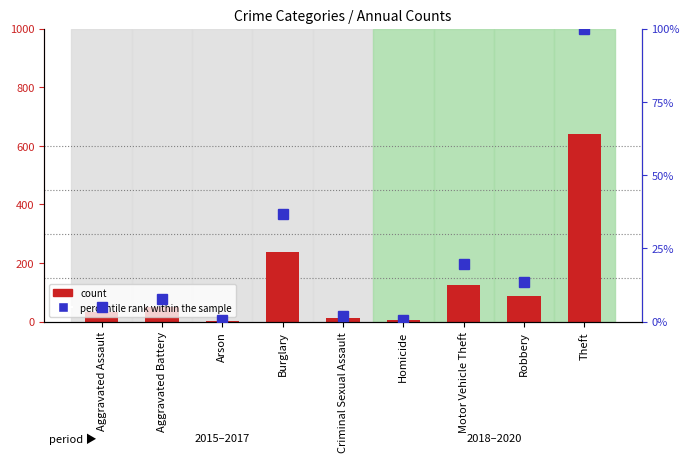

What is the label of the 4th bar from the left?

Burglary